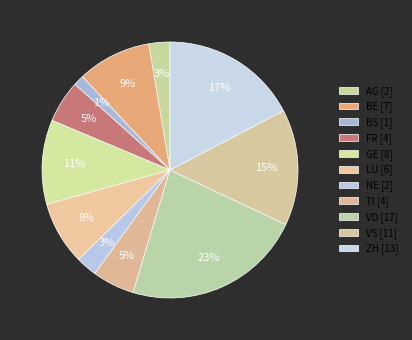

To the nearest percent, what percentage of the pie is VD?

23%